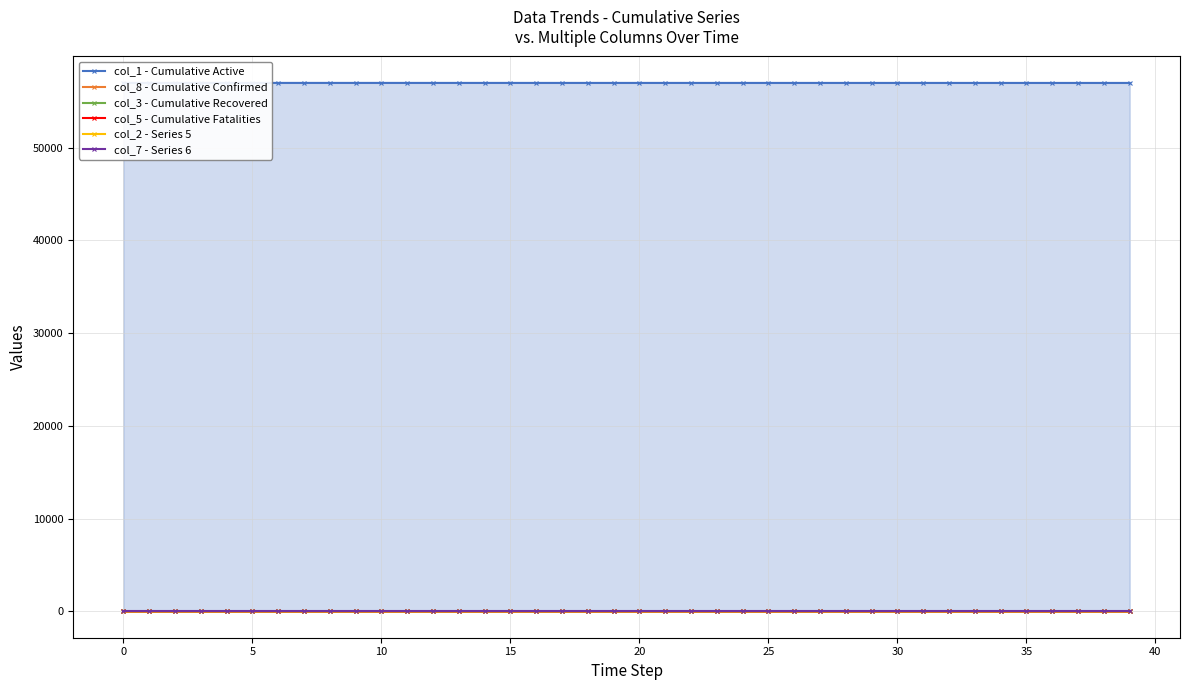

What is the difference between the maximum and minimum values in the col_3 - Cumulative Recovered series?

0.4